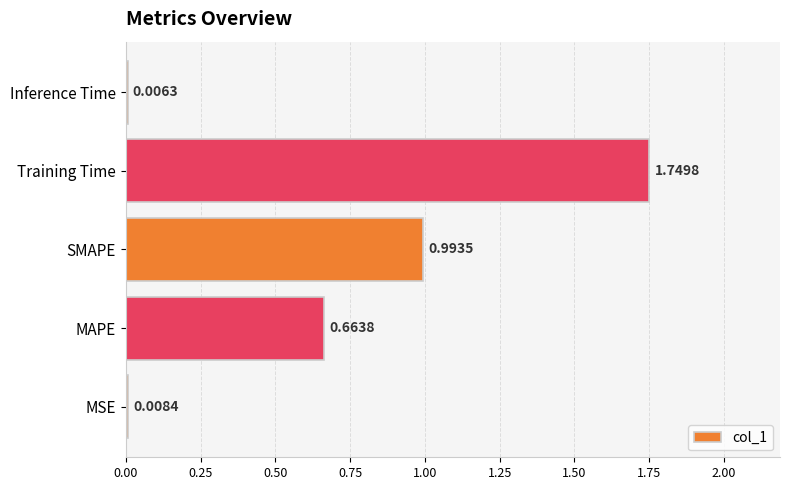

Which category has the highest value across all series?

Training Time